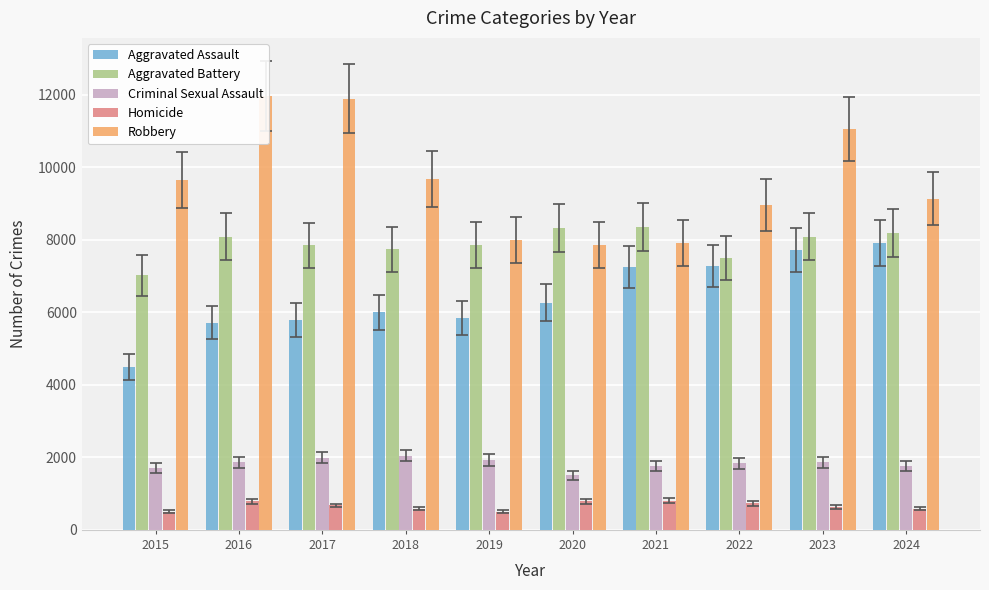

What is the value of the Robbery bar at the 6th from the left?

7855